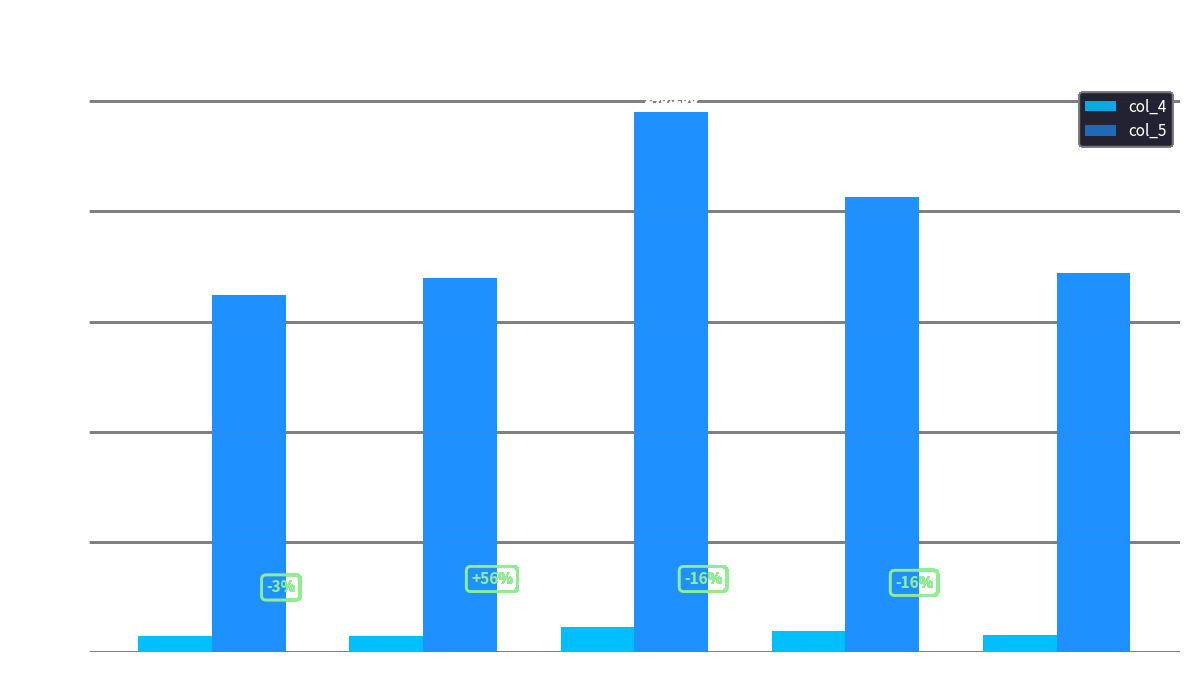

At which label does col_4 first exceed 8037?

2021-1